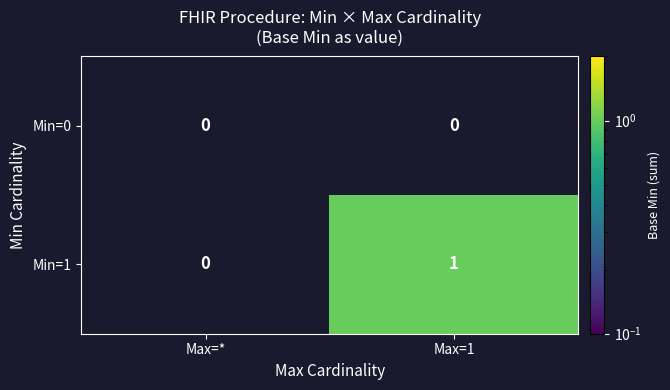

Which series changed the most between Max=* and Max=1?

Min=1